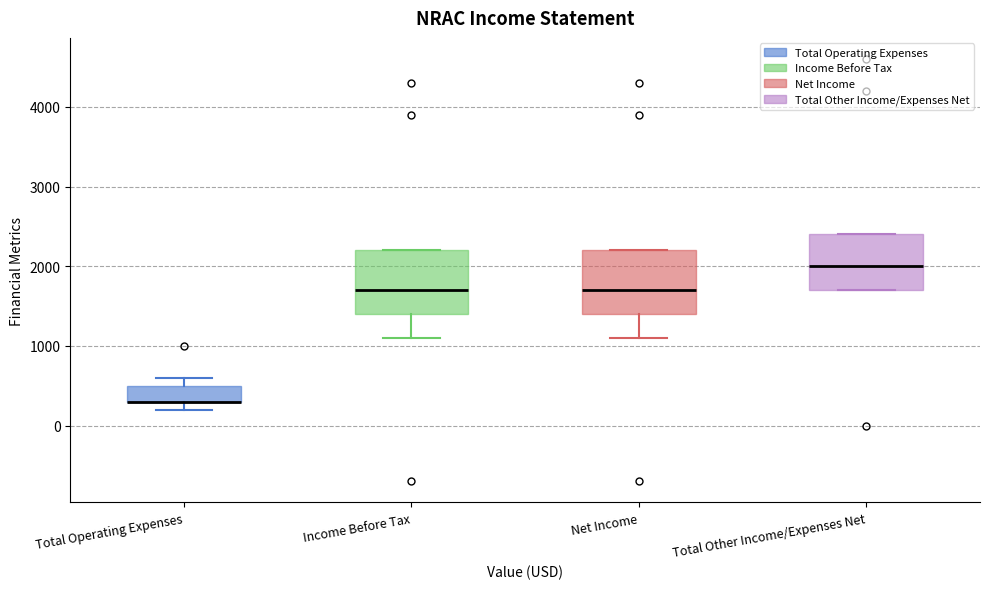

Reading left to right, read every box against the y-axis: the position of its median line, the range the box covers, and the ends of its whiskers. The values are not printed on the chart, so give them approximately, as read against the axis.

Total Operating Expenses: median 300 (drawn on the box's lower edge), box 300 to 500, whiskers 200 to 600
Income Before Tax: median 1700, box 1400 to 2200, whiskers 1100 to 2200
Net Income: median 1700, box 1400 to 2200, whiskers 1100 to 2200
Total Other Income/Expenses Net: median 2000, box 1700 to 2400, whiskers 1700 to 2400